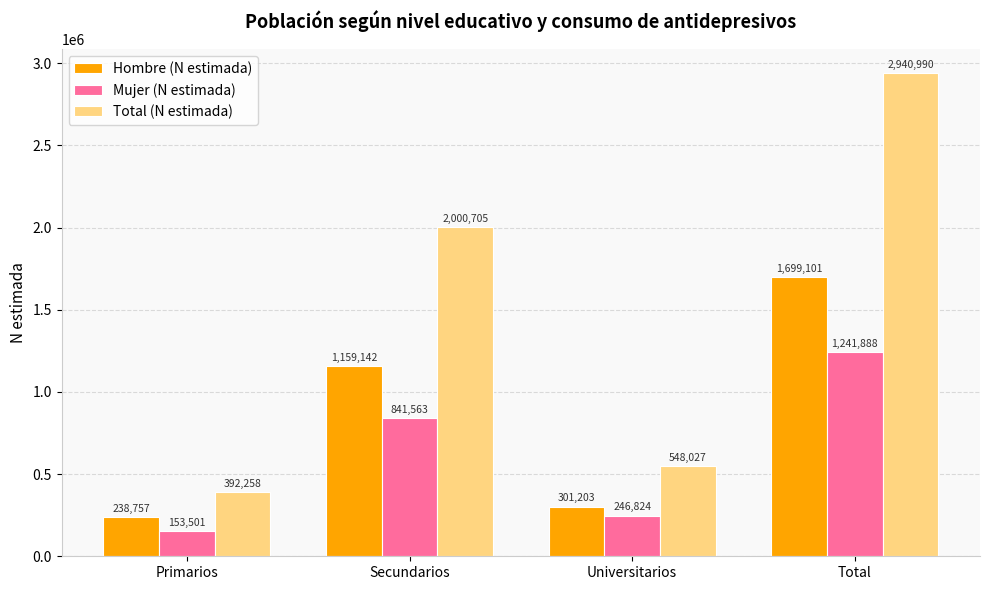

What is the average value of the Mujer (N estimada) series?

620944